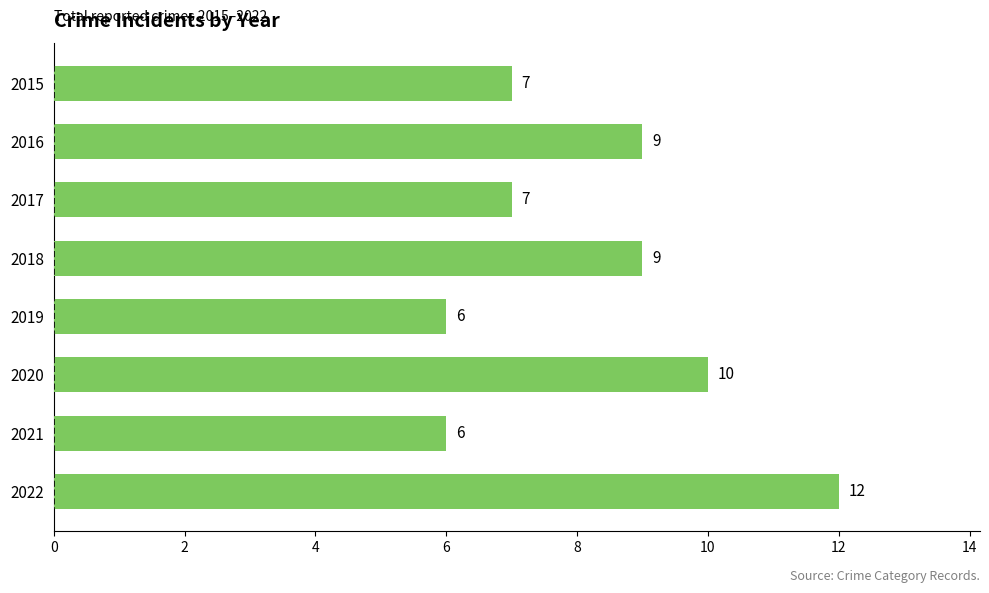

Reading top to bottom, what are all the values shown in this chart?

2015=7	2016=9	2017=7	2018=9	2019=6	2020=10	2021=6	2022=12